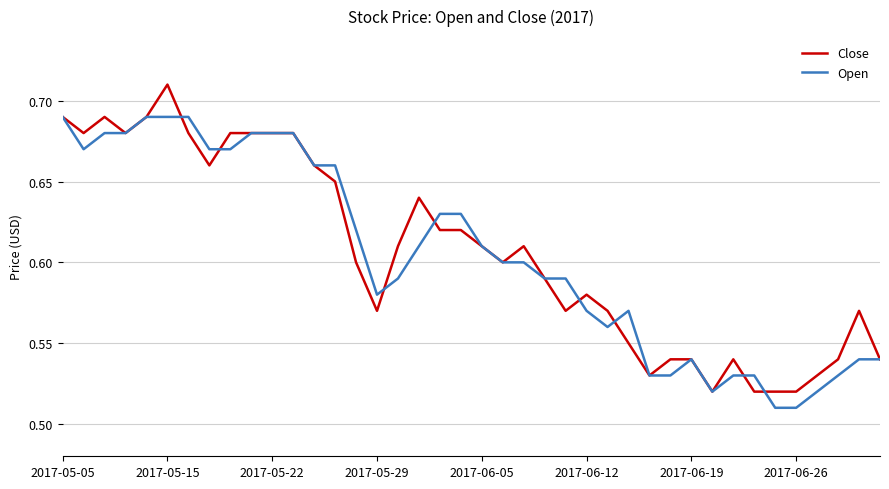

Rank the series by their maximum value, from highest to lowest.

Close, Open